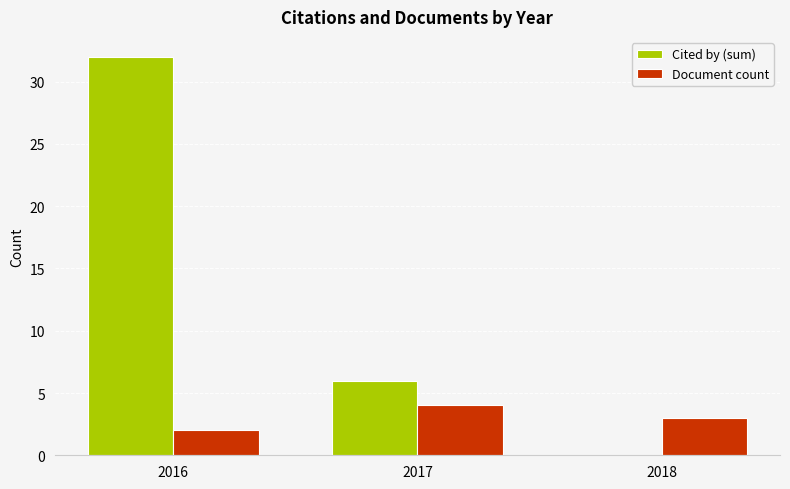

Count the Document count values in the range 2 to 4.

3